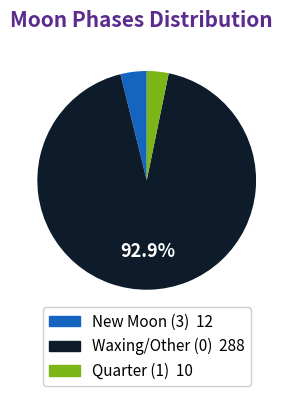

How many slices are in this pie chart?

3